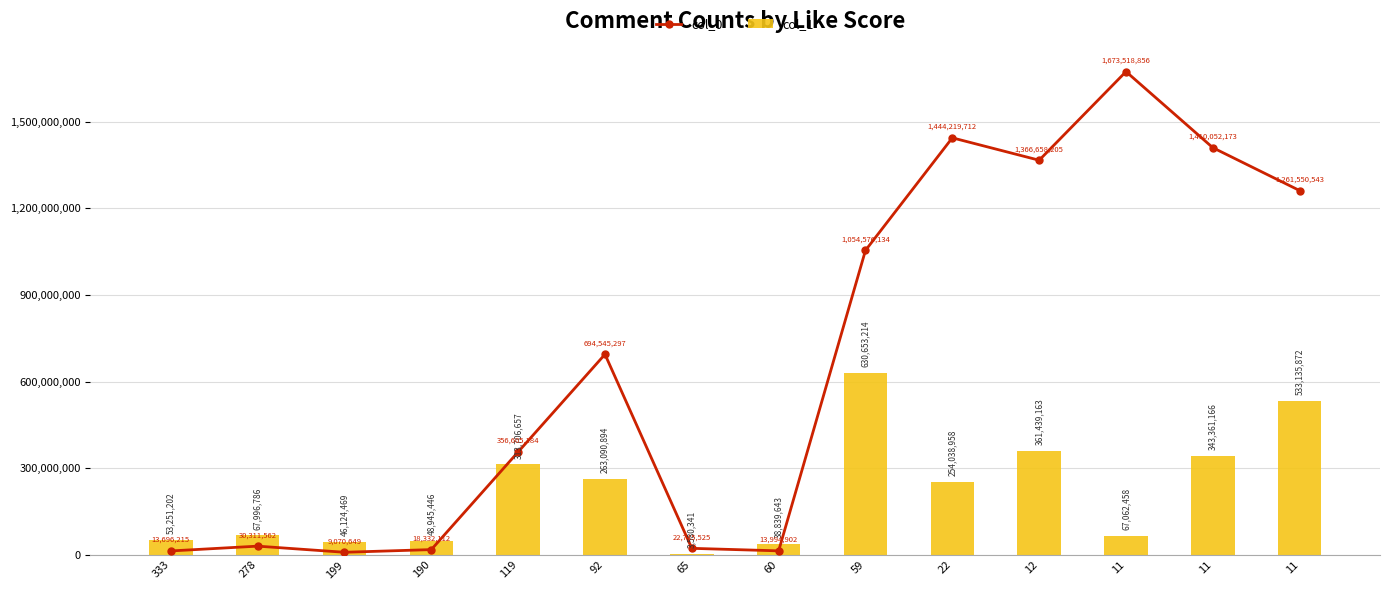

Reading right to left, list all the values displayed in this chart.

col_0: 1261550543	1410052173	1673518856	1366658205	1444219712	1054576134	13994902	22745525	694545297	356605184	18332112	9070649	30311562	13696215
col_1: 533135872	343361166	67062458	361439163	254038958	630653214	38839643	3580341	263090894	313706657	48945446	46124469	67996786	53251202